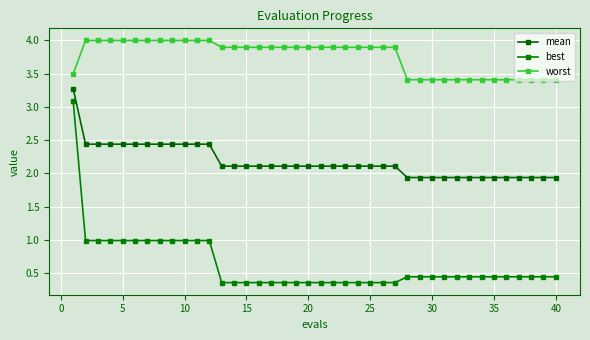

True or false: worst and best cross at least once.

False